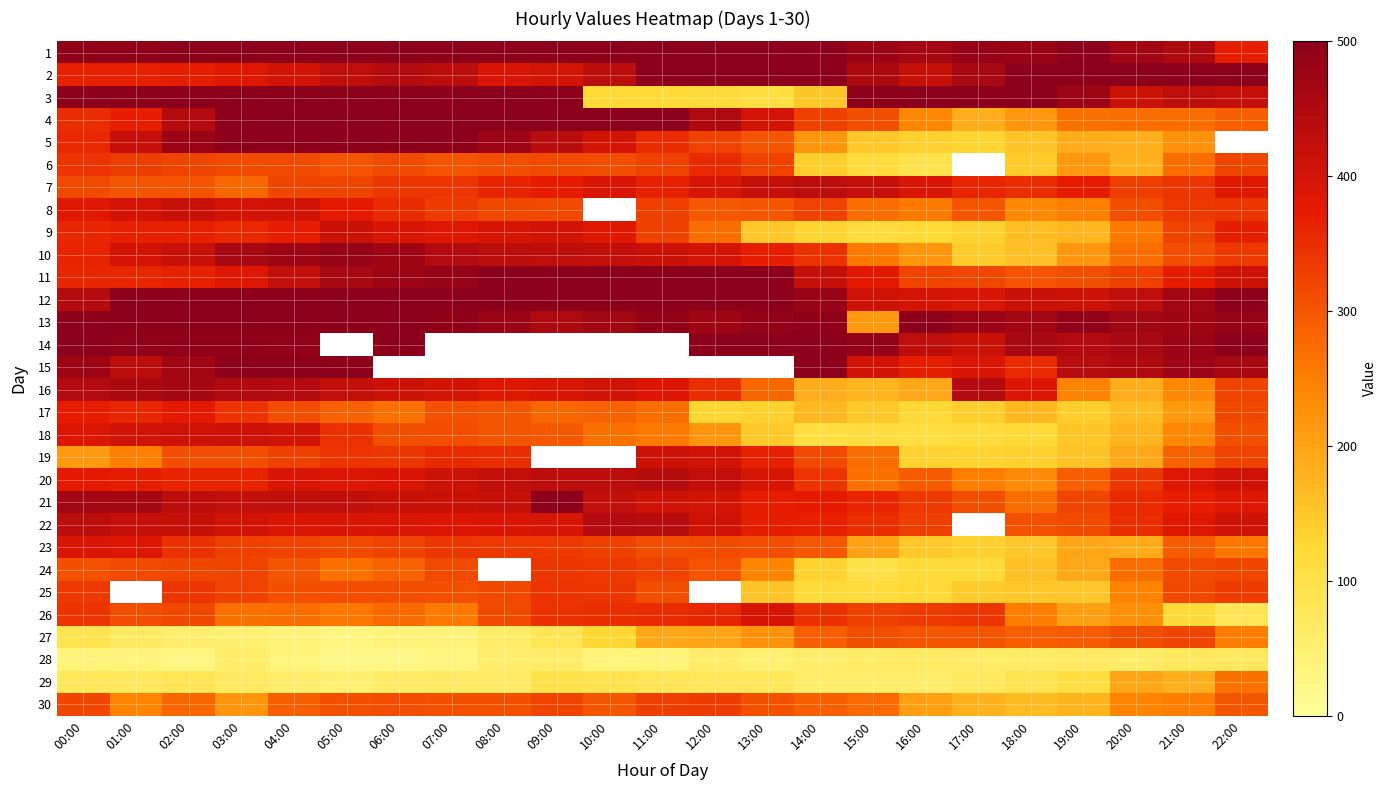

Which category has the highest value in the 6 series?

12:00